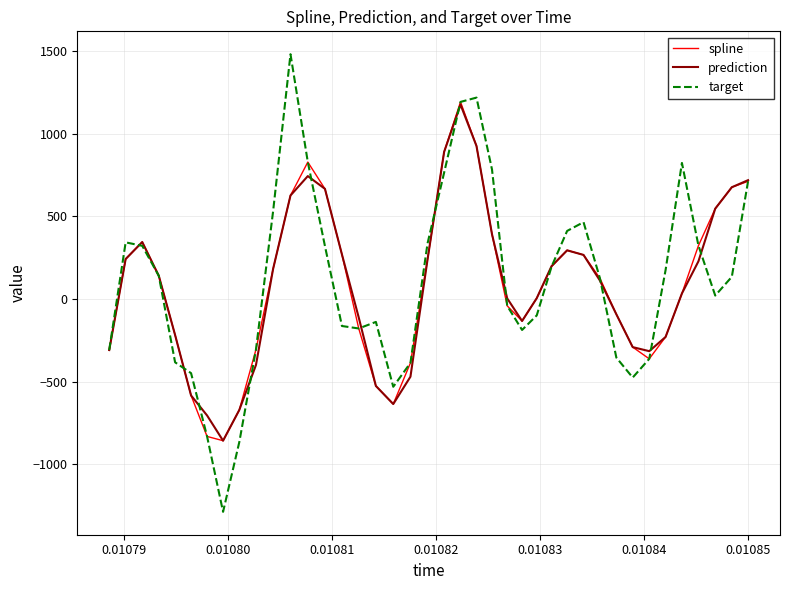

Which series has the largest range (max minus min)?

target